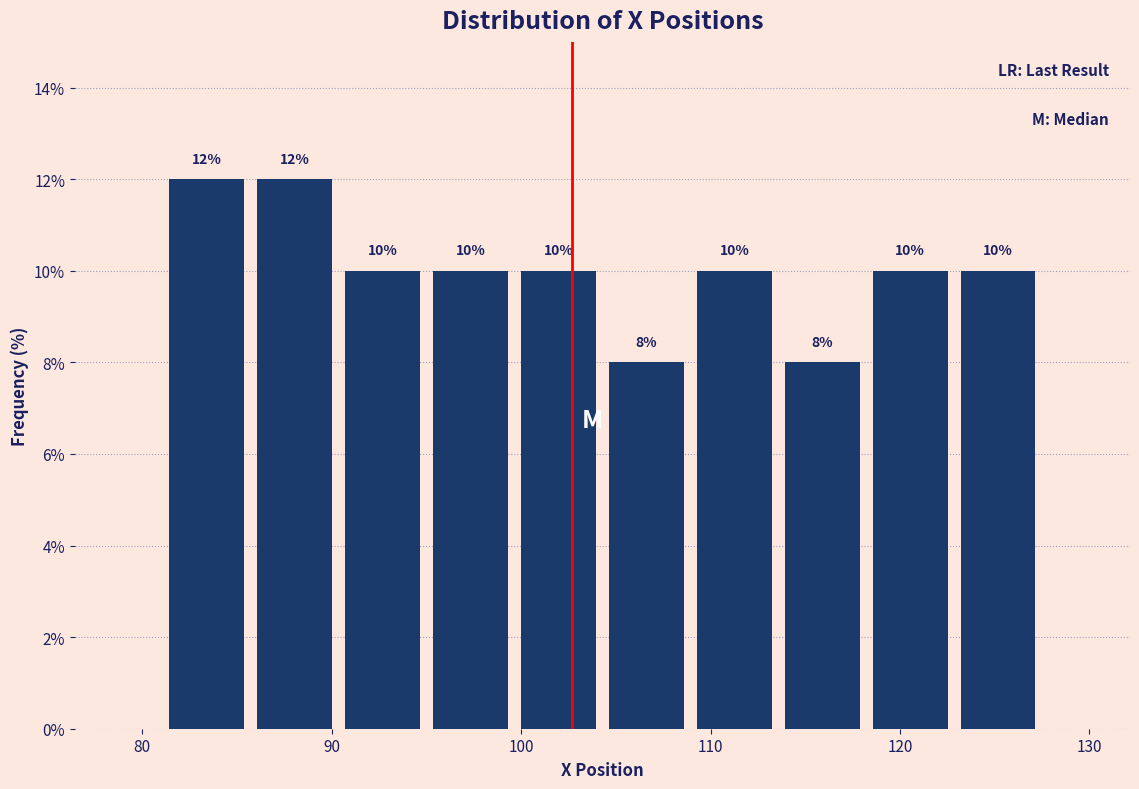

Reading left to right, transcribe this chart: for each bar, give the range it covers on the x-axis and its height. The bar edges are not printed on the chart, so give them approximately, as read against the axis.

81 to 86: 12
86 to 90: 12
90 to 95: 10
95 to 100: 10
100 to 104: 10
104 to 109: 8
109 to 114: 10
114 to 118: 8
118 to 123: 10
123 to 127: 10